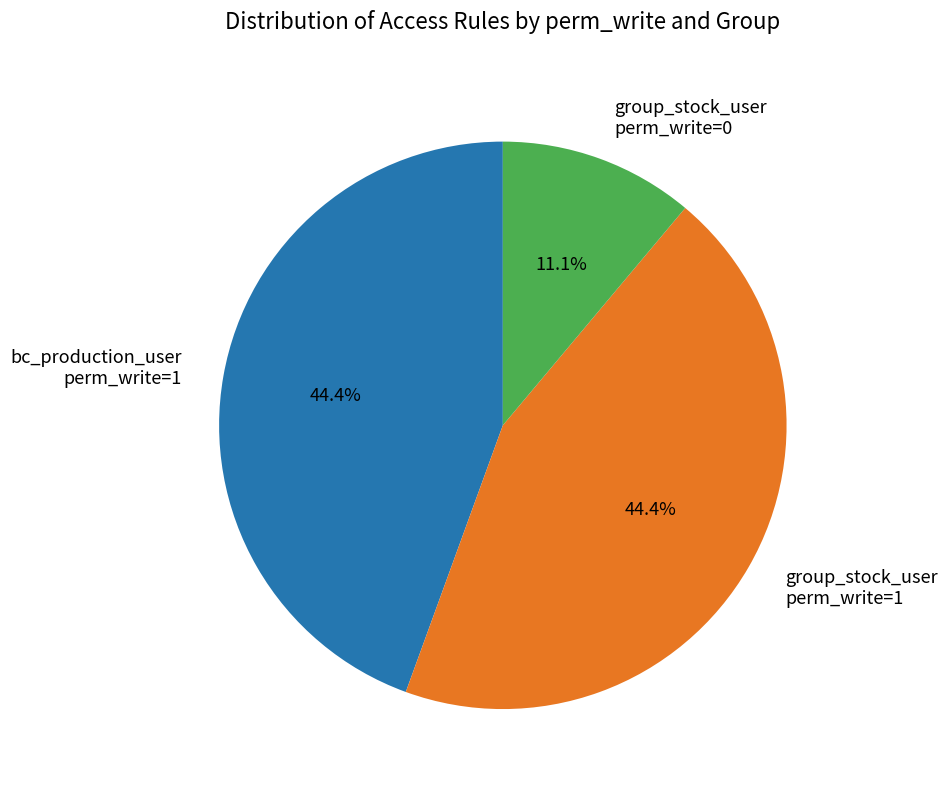

How many segments does this pie chart have?

3